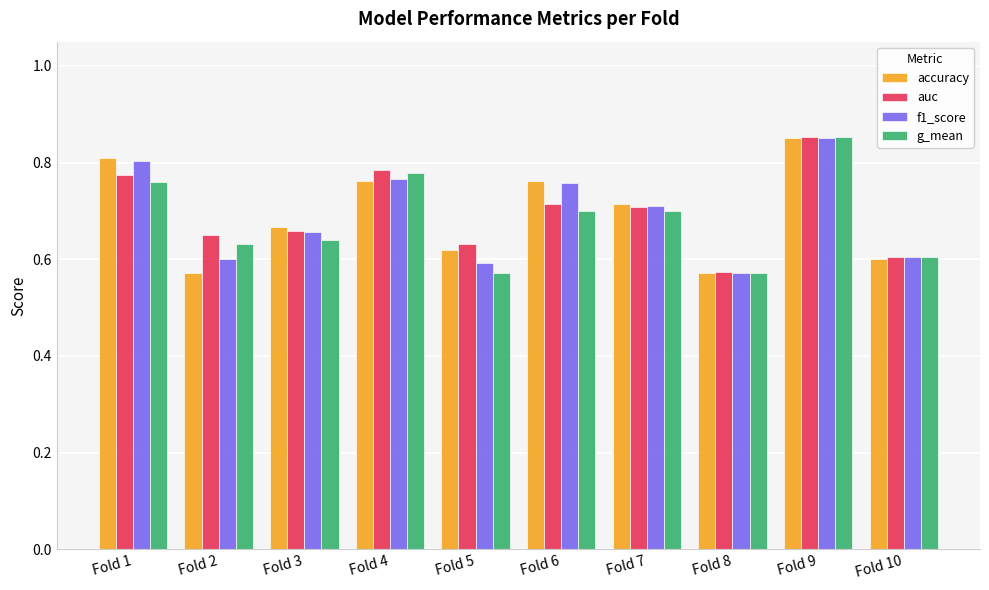

What is the difference between the g_mean values at Fold 7 and Fold 4?

0.1